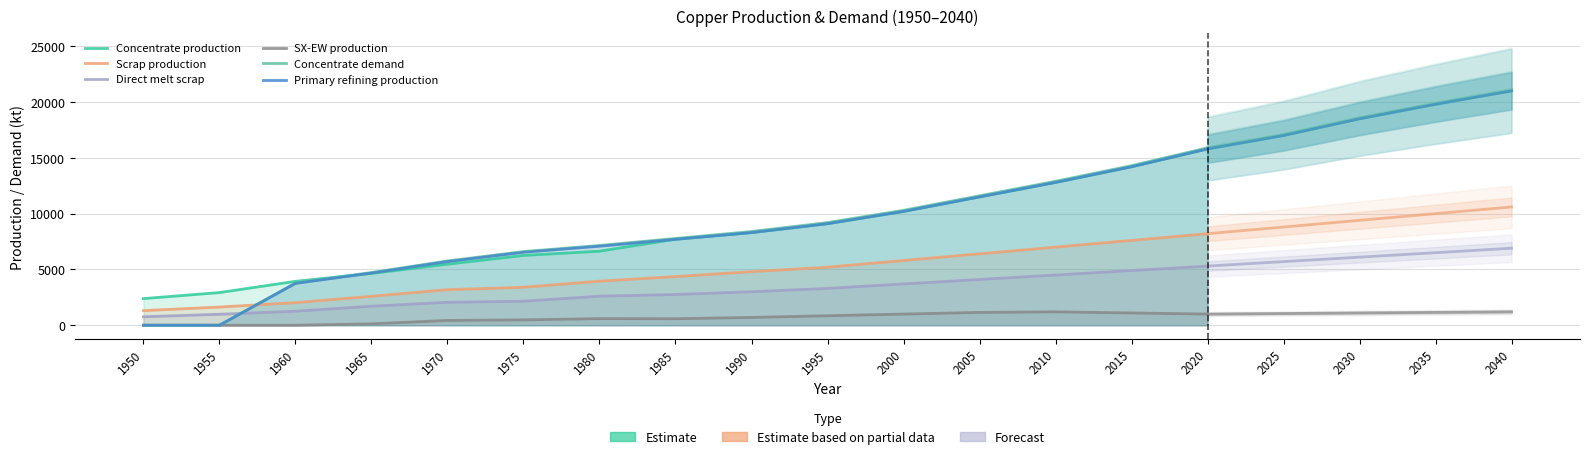

The Direct melt scrap series shows 910.0 at 1970. True or false?

False